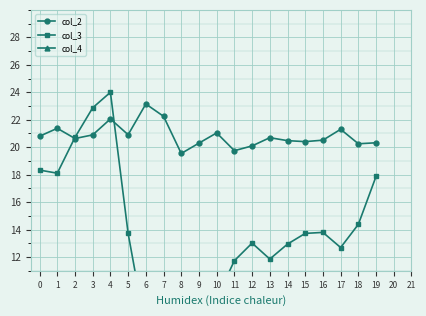

In col_3, how many points are lower than both neighbors (excluding endpoints)?

5